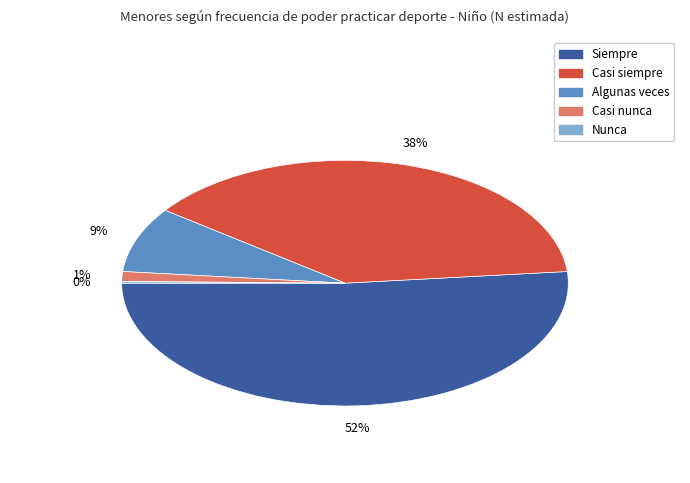

Is Casi siempre the majority of the pie?

No